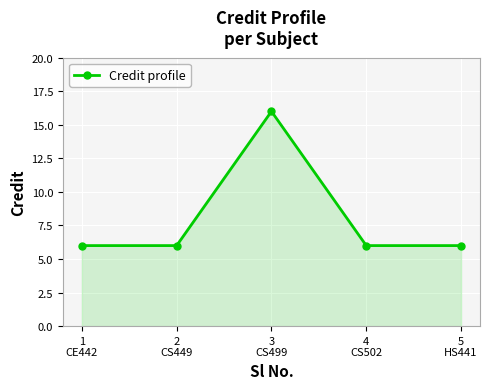

What is the minimum value shown in the chart?

6